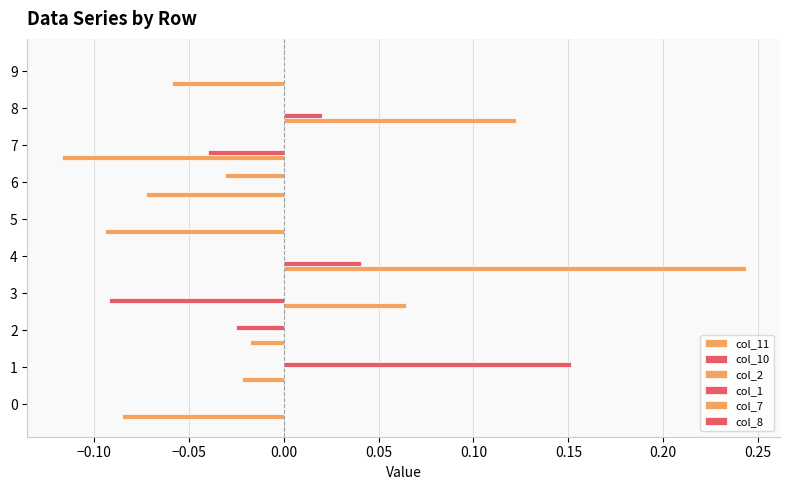

Count the number of data series in this chart.

4